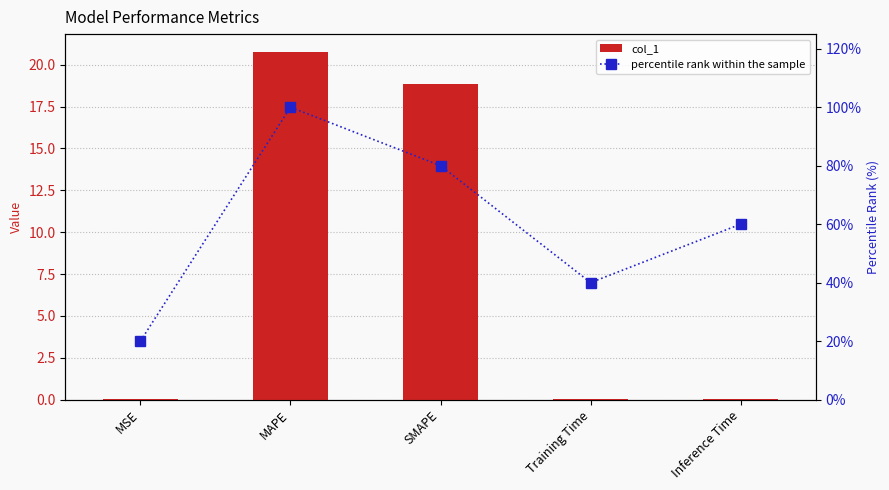

Reading right to left, what are all the values shown in this chart?

col_1: 0.0	0.0	18.8	20.8	0.0
percentile rank within the sample: 60.0	40.0	80.0	100.0	20.0